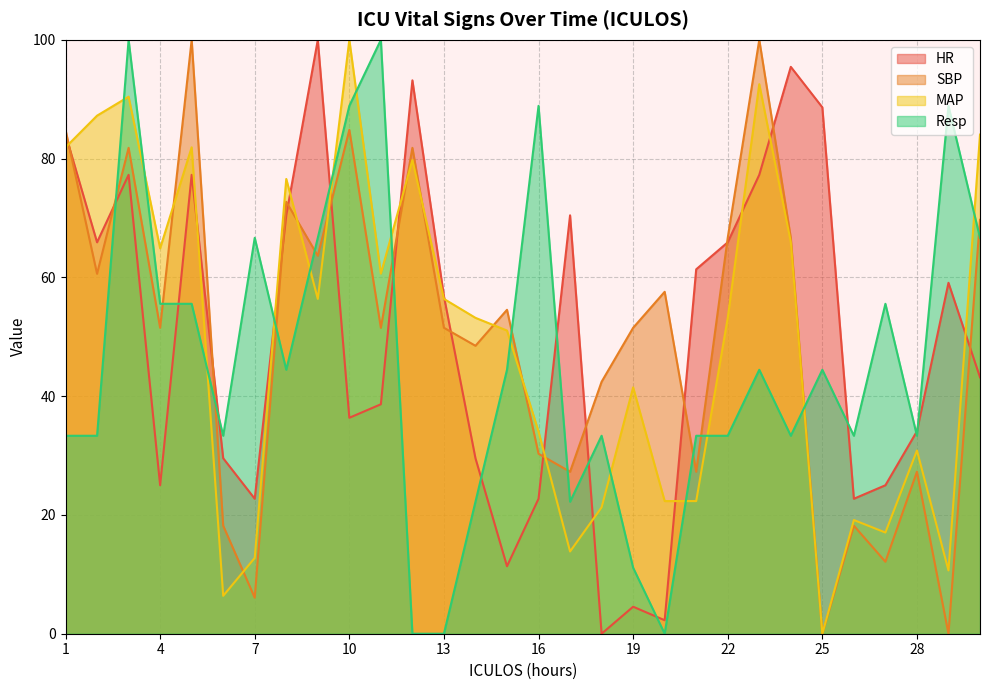

How many times do MAP and SBP cross each other?

10